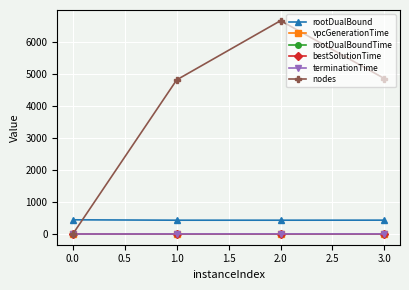

True or false: terminationTime and rootDualBoundTime cross at least once.

False